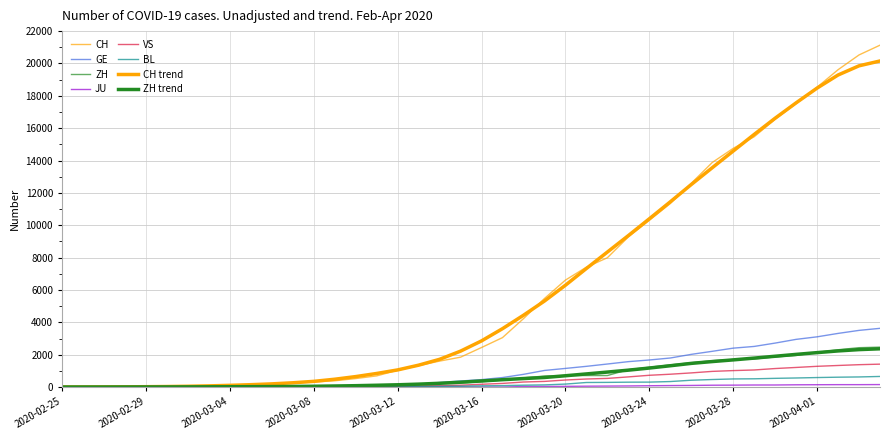

Does the chart display data point markers on the line(s)?

No